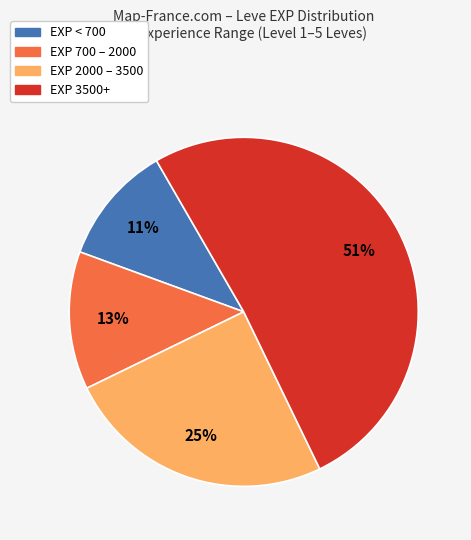

Which category accounts for the majority?

EXP 3500+